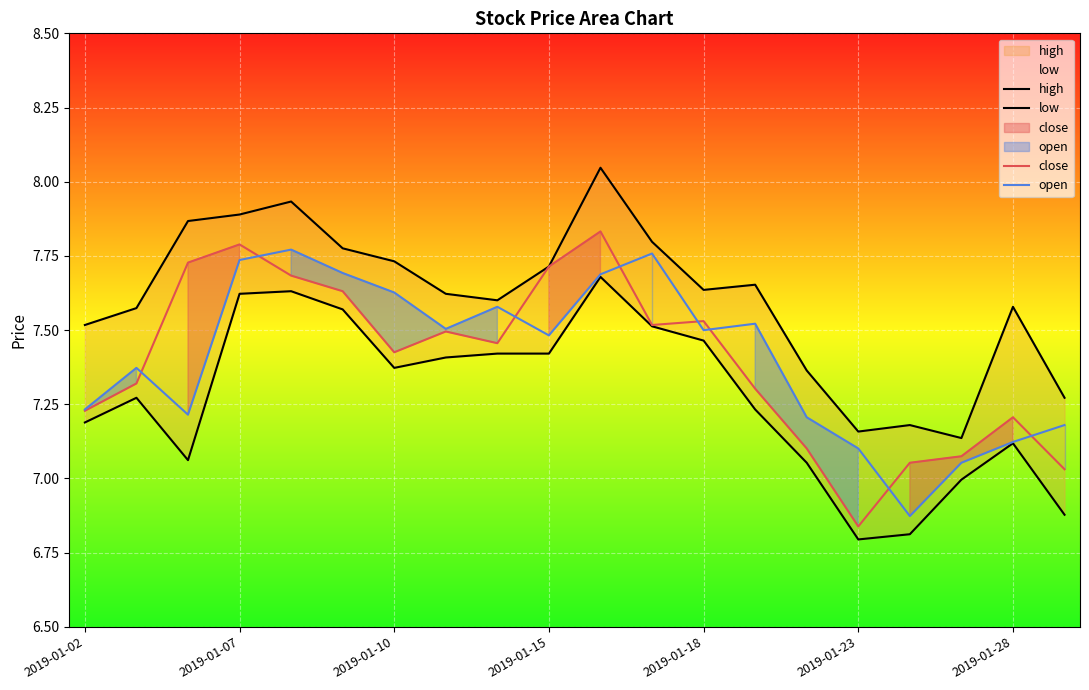

Count the number of categories in the chart.

20